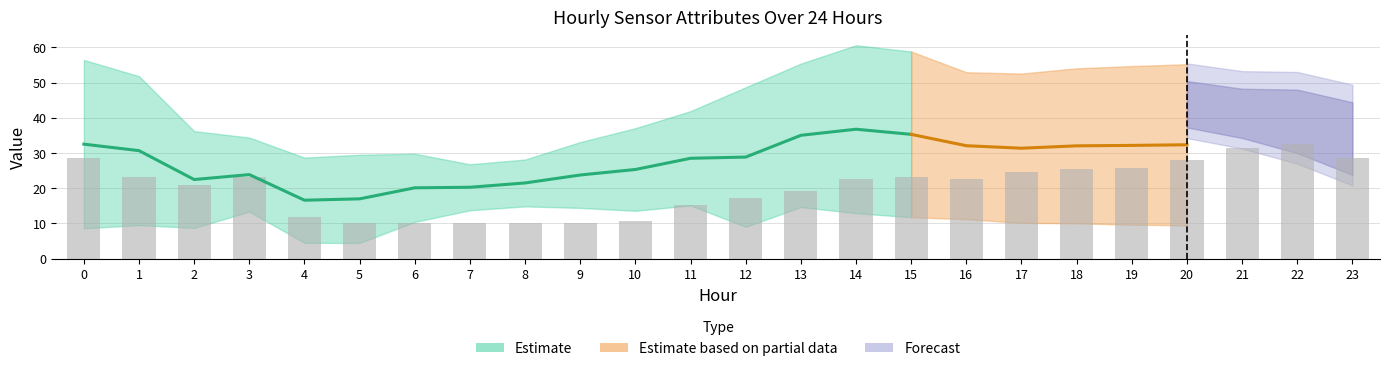

How many bars are there in total?

24